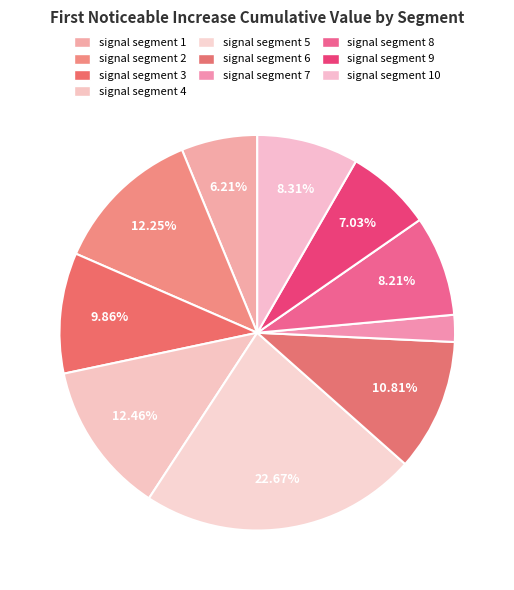

How many segments does this pie chart have?

10